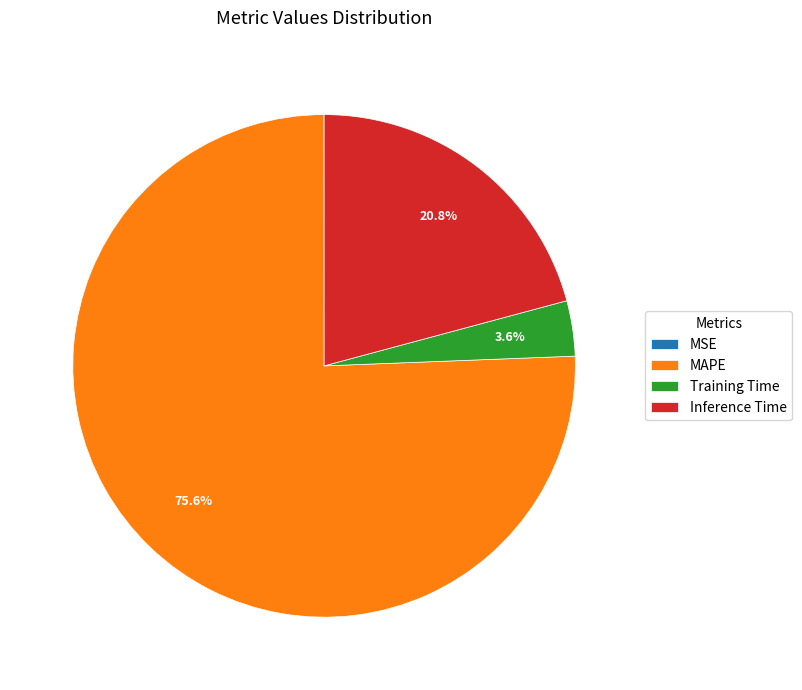

The MAPE slice represents 66% of the pie. True or false?

False